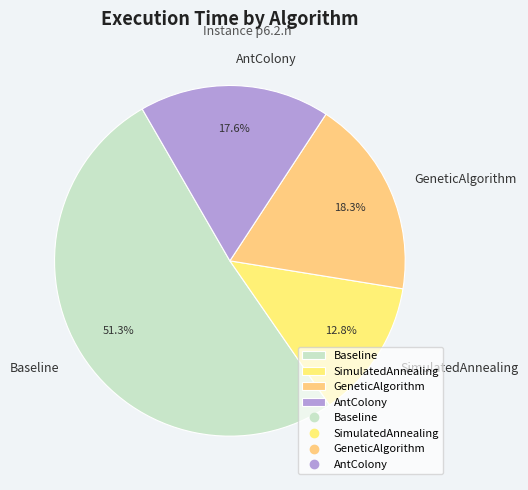

Is it true that SimulatedAnnealing is 13% of the pie?

True